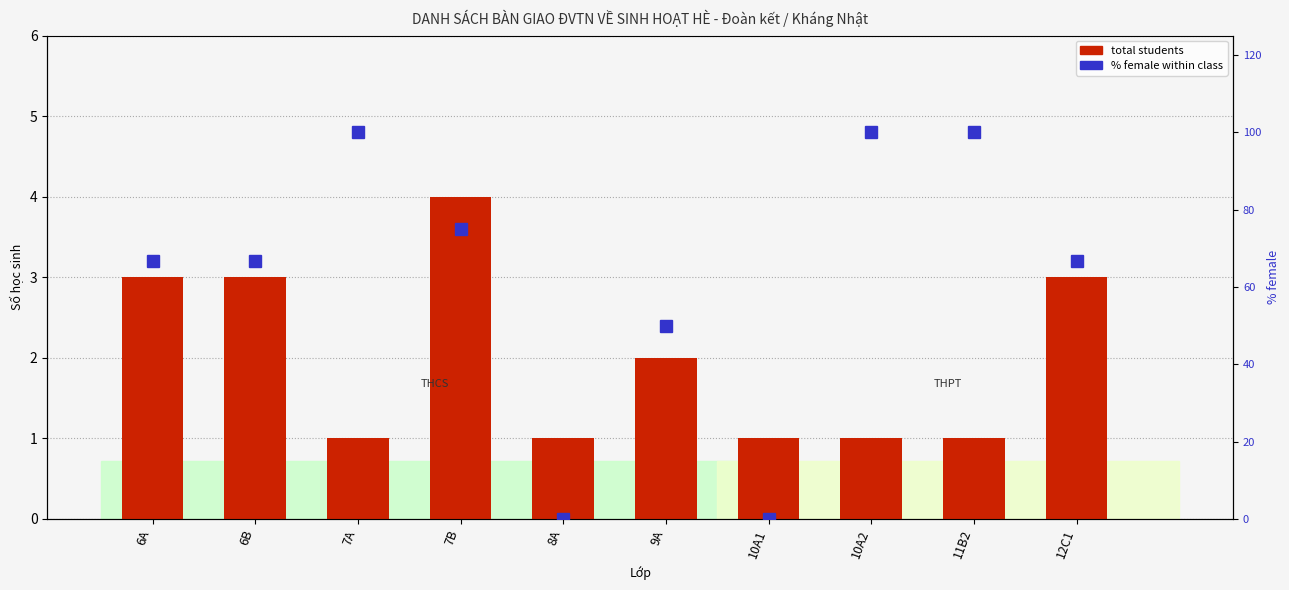

Rank the series at 6A from highest to lowest value.

% female within class, total students